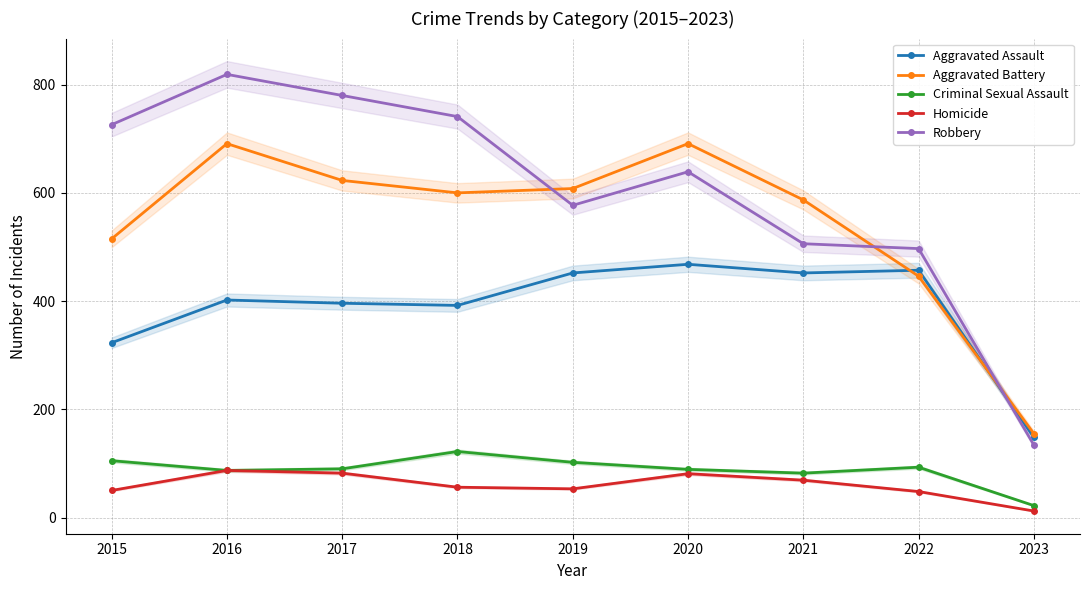

True or false: Criminal Sexual Assault and Homicide cross at least once.

False